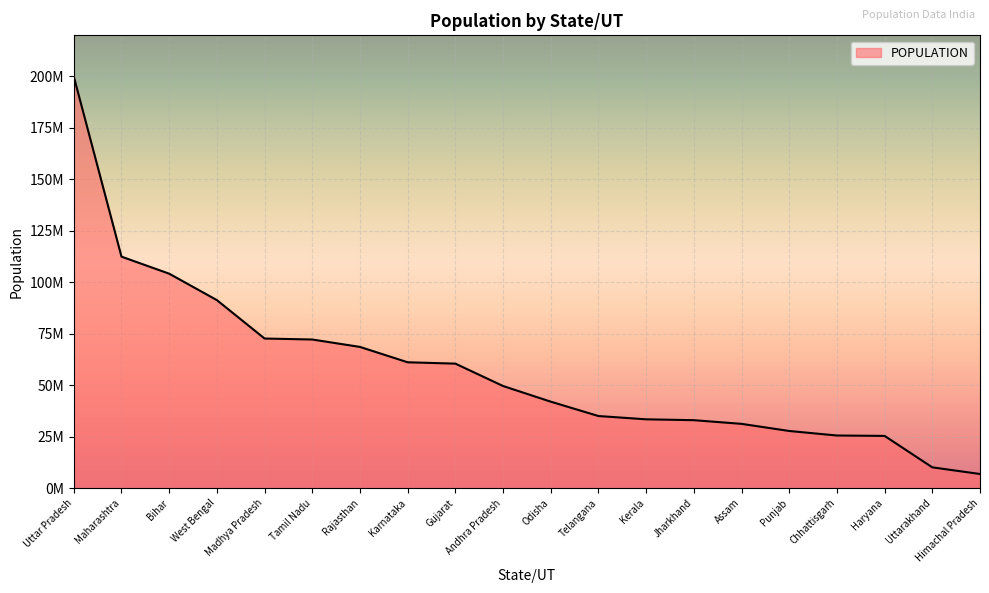

What position from the left is Kerala?

13